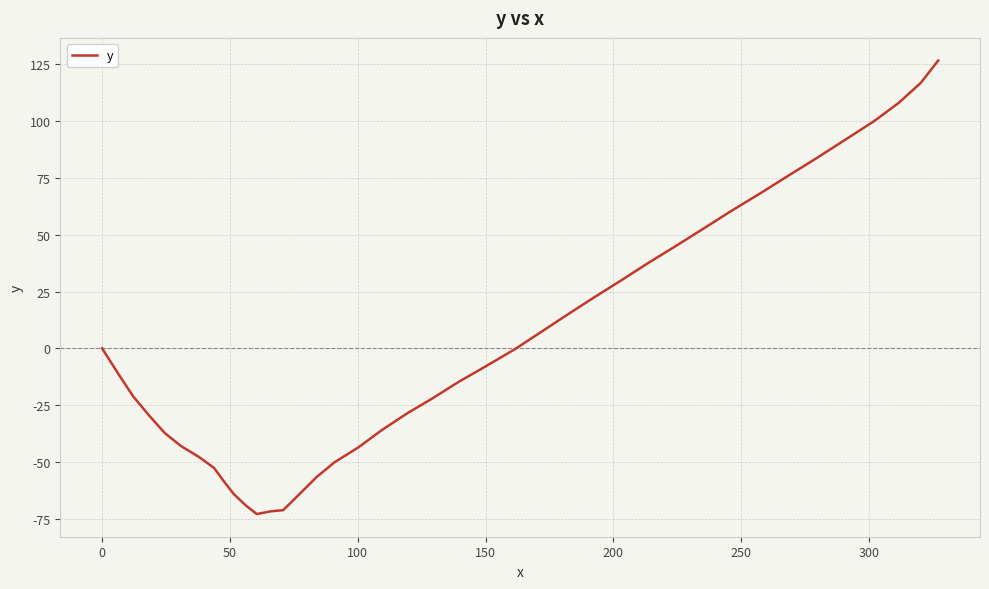

What is the smallest value displayed?

-73.0